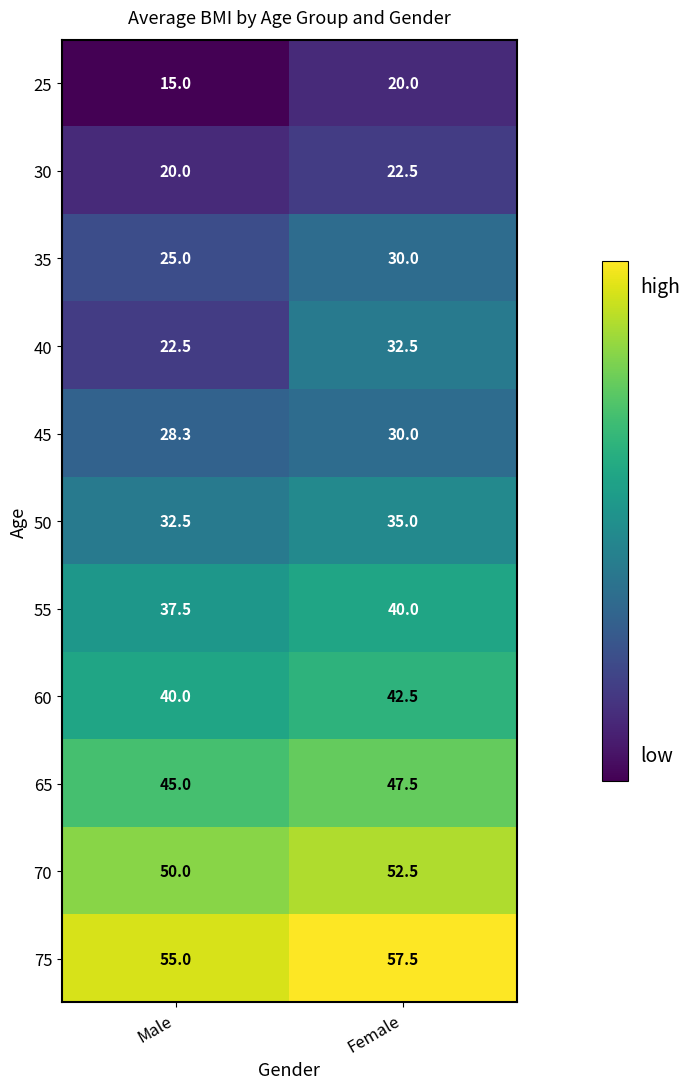

At which category does the chart reach its minimum across all series?

Male